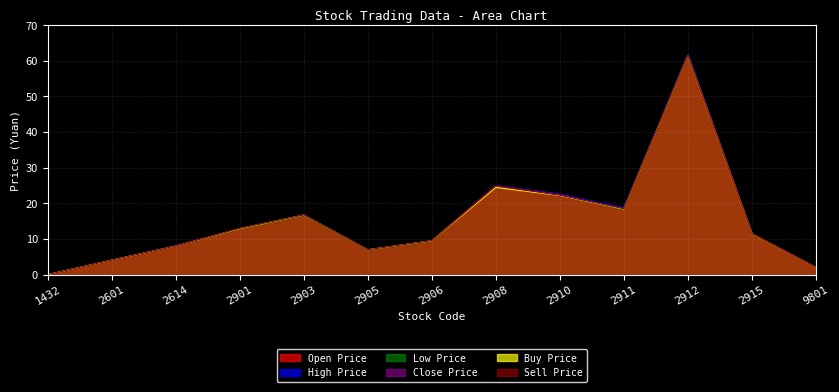

True or false: Close Price and Buy Price intersect in this chart.

False